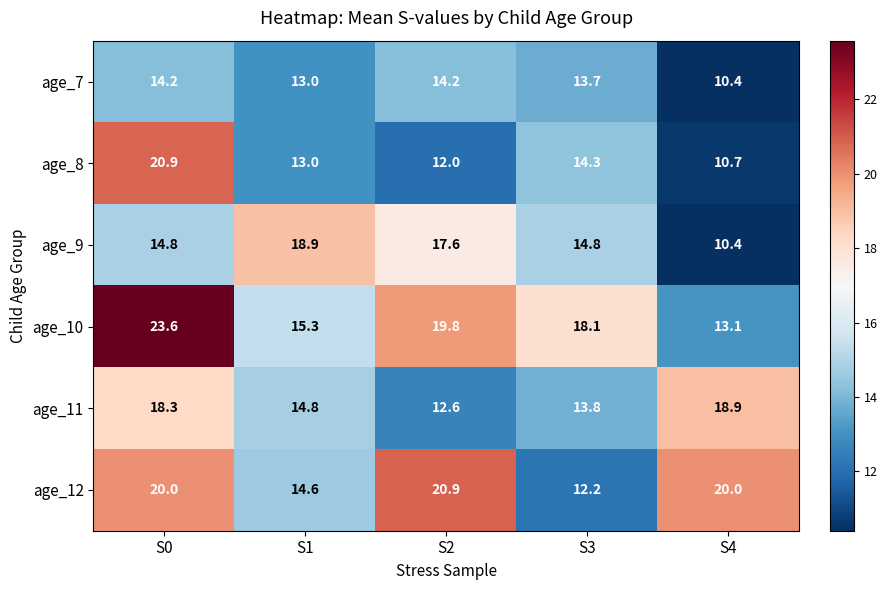

Reading left to right, transcribe all the data shown in this chart.

age_7: 14.2	13.0	14.2	13.7	10.4
age_8: 20.9	13.0	12.0	14.3	10.7
age_9: 14.8	18.9	17.6	14.8	10.4
age_10: 23.6	15.3	19.8	18.1	13.1
age_11: 18.3	14.8	12.6	13.8	18.9
age_12: 20.0	14.6	20.9	12.2	20.0